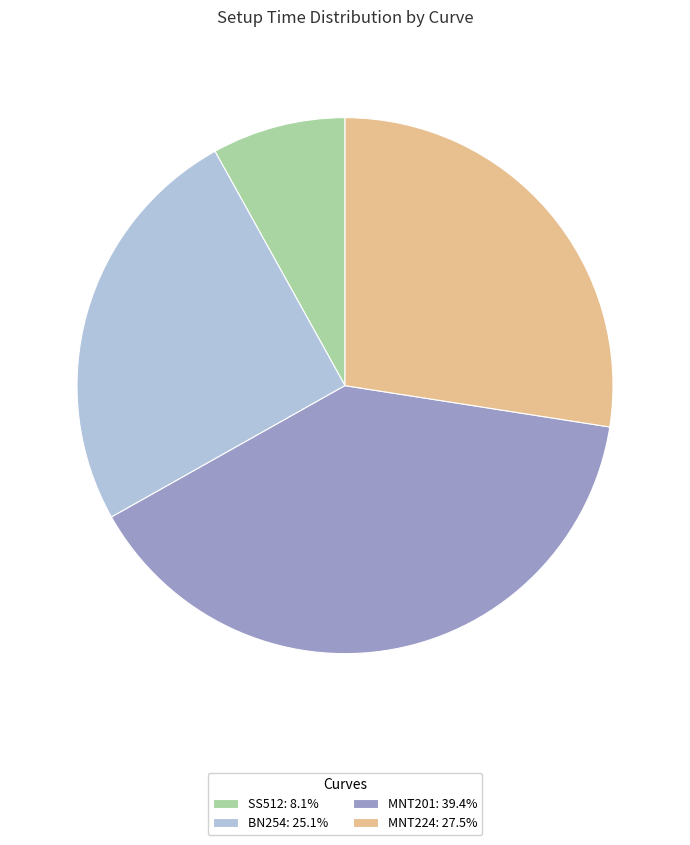

Rank the categories by value from highest to lowest.

MNT201, MNT224, BN254, SS512